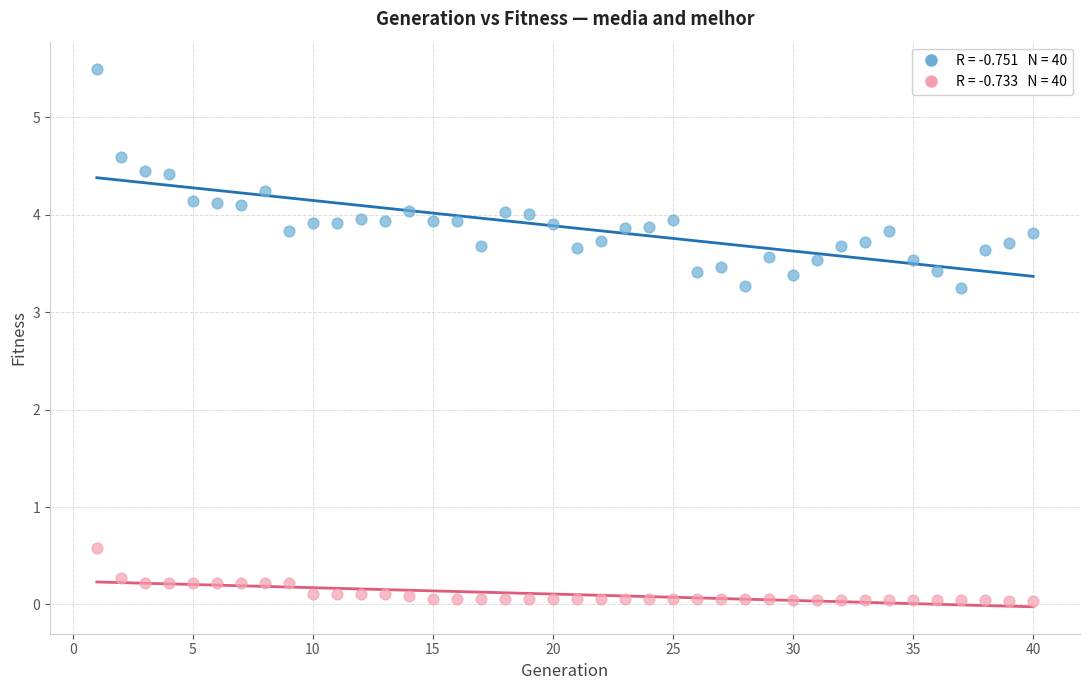

Across all data points, what is the range of X values (max minus min)?

39.0